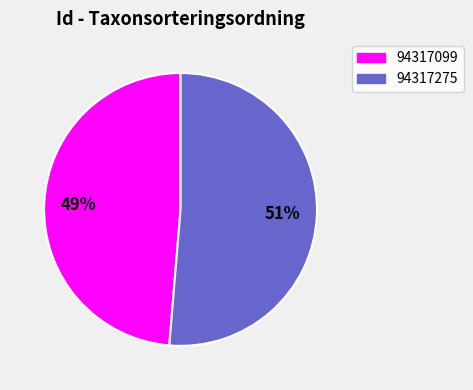

To the nearest percent, what percentage of the pie is 94317275?

51%